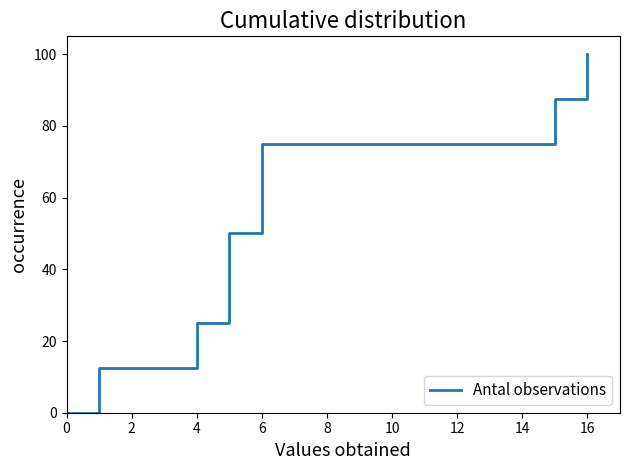

Between 6 and 16, which is larger?

16